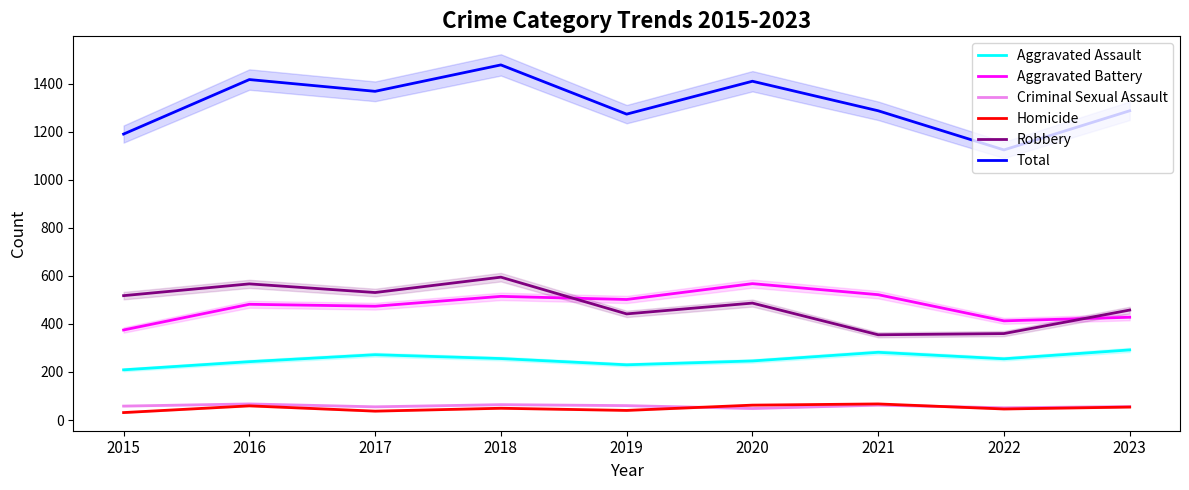

Reading left to right, list all the values displayed in this chart.

Aggravated Assault: 2015=209	2016=243	2017=272	2018=256	2019=230	2020=246	2021=282	2022=255	2023=292
Aggravated Battery: 2015=375	2016=482	2017=474	2018=515	2019=502	2020=568	2021=522	2022=413	2023=428
Criminal Sexual Assault: 2015=58	2016=67	2017=55	2018=64	2019=60	2020=48	2021=62	2022=51	2023=56
Homicide: 2015=31	2016=59	2017=37	2018=49	2019=40	2020=62	2021=67	2022=46	2023=54
Robbery: 2015=518	2016=567	2017=531	2018=595	2019=442	2020=487	2021=355	2022=360	2023=458
Total: 2015=1191	2016=1418	2017=1369	2018=1479	2019=1274	2020=1411	2021=1288	2022=1125	2023=1288